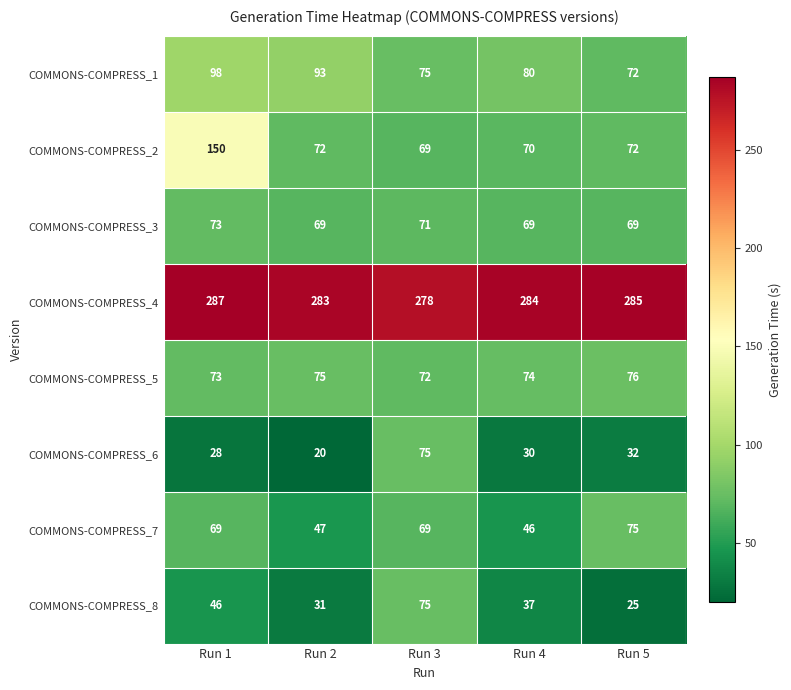

Which series has the largest range (max minus min)?

COMMONS-COMPRESS_2